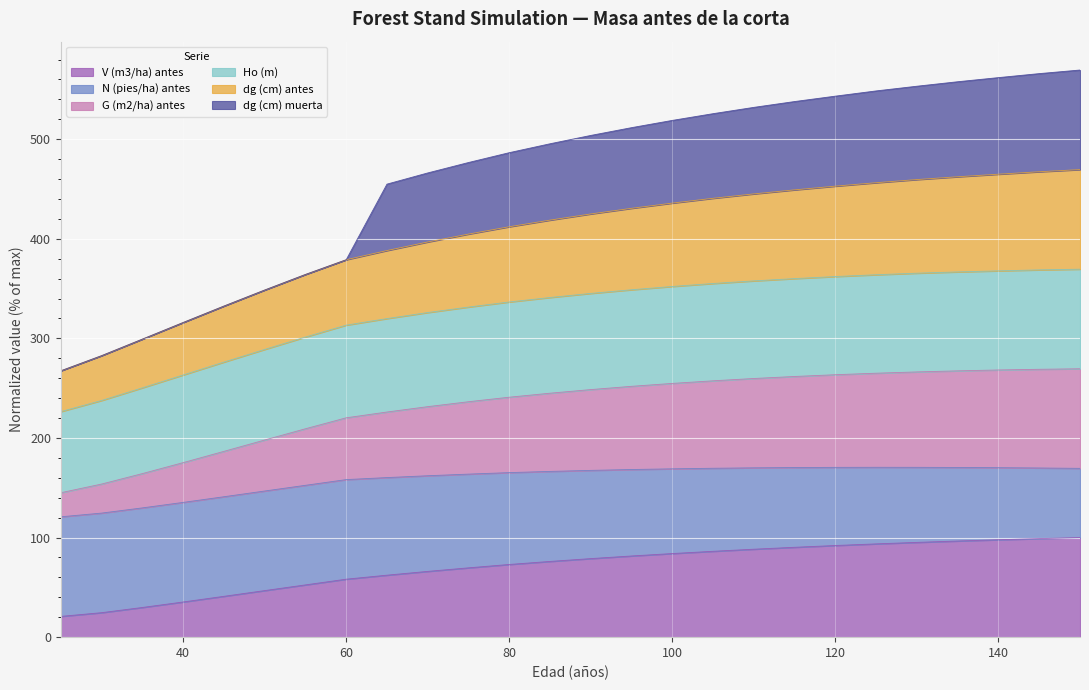

True or false: dg (cm) antes and V (m3/ha) antes cross at least once.

False